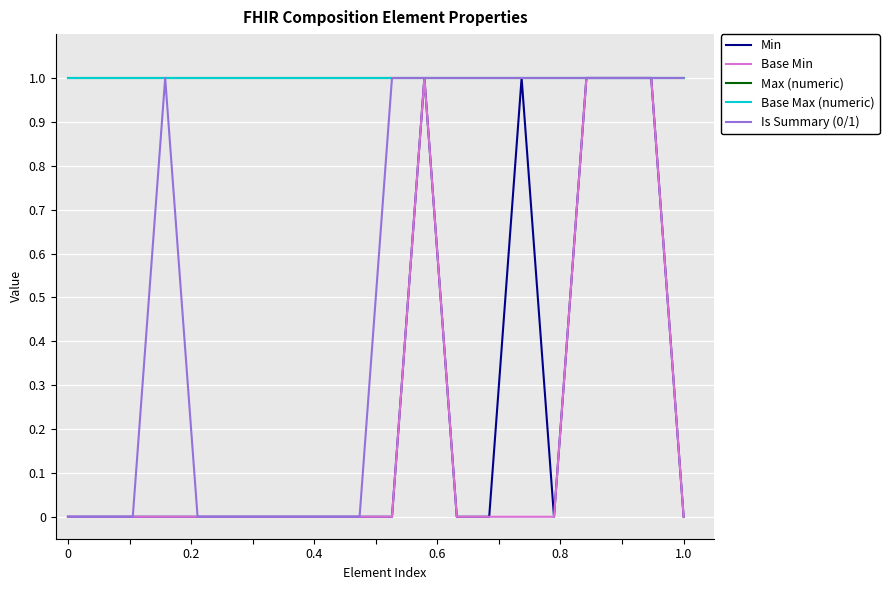

Does the chart display data point markers on the line(s)?

No